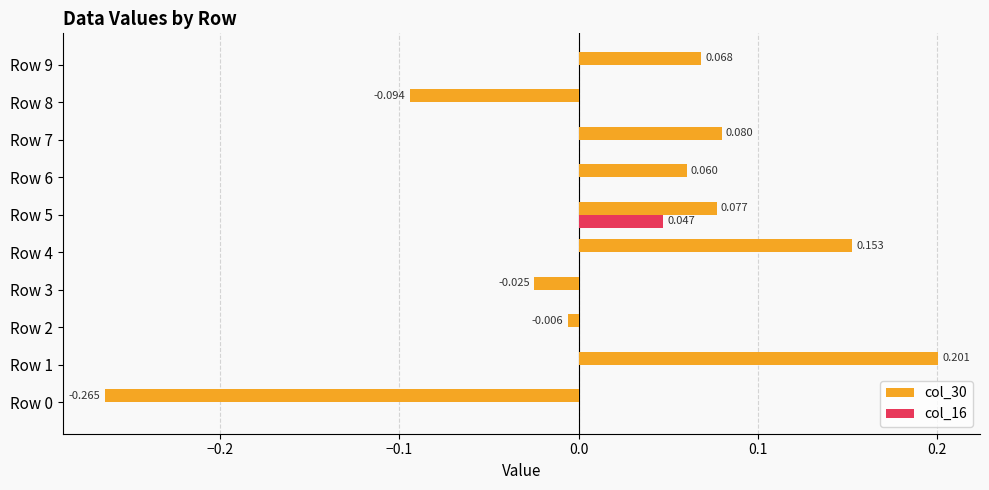

At which category is the sum across all series the highest?

Row 1